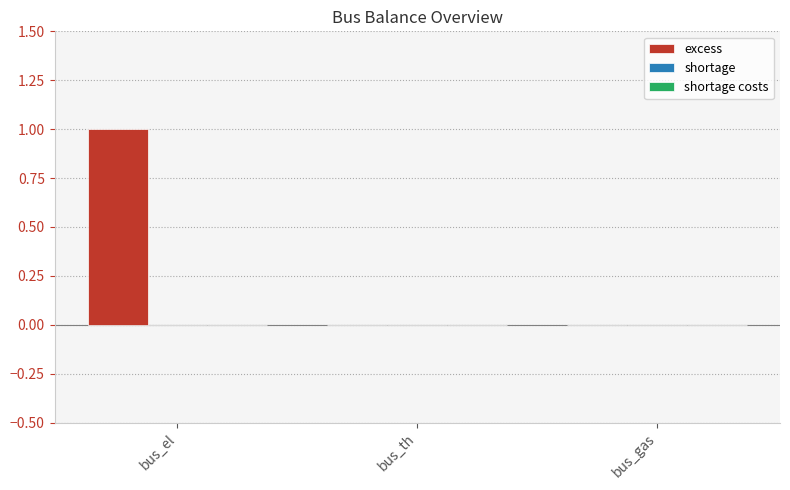

The chart shows a value of 2 at bus_el. True or false?

False